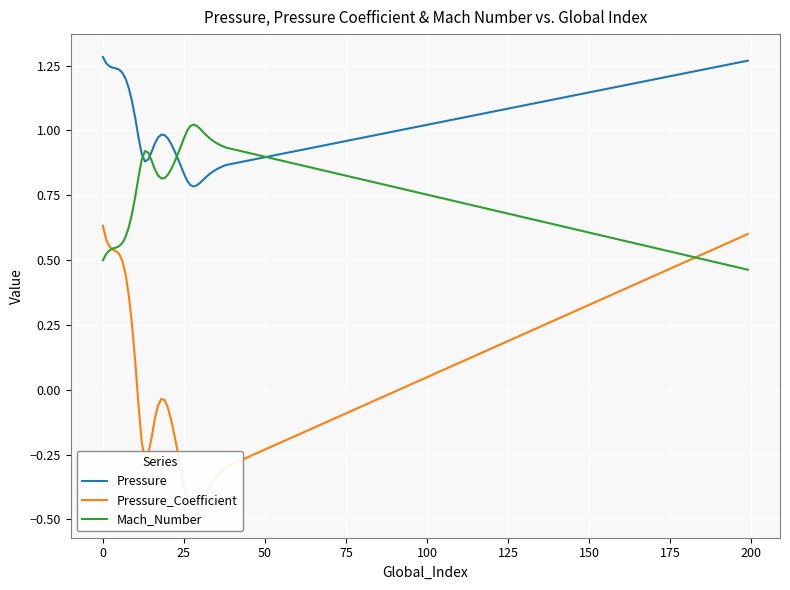

Does the chart display data point markers on the line(s)?

No